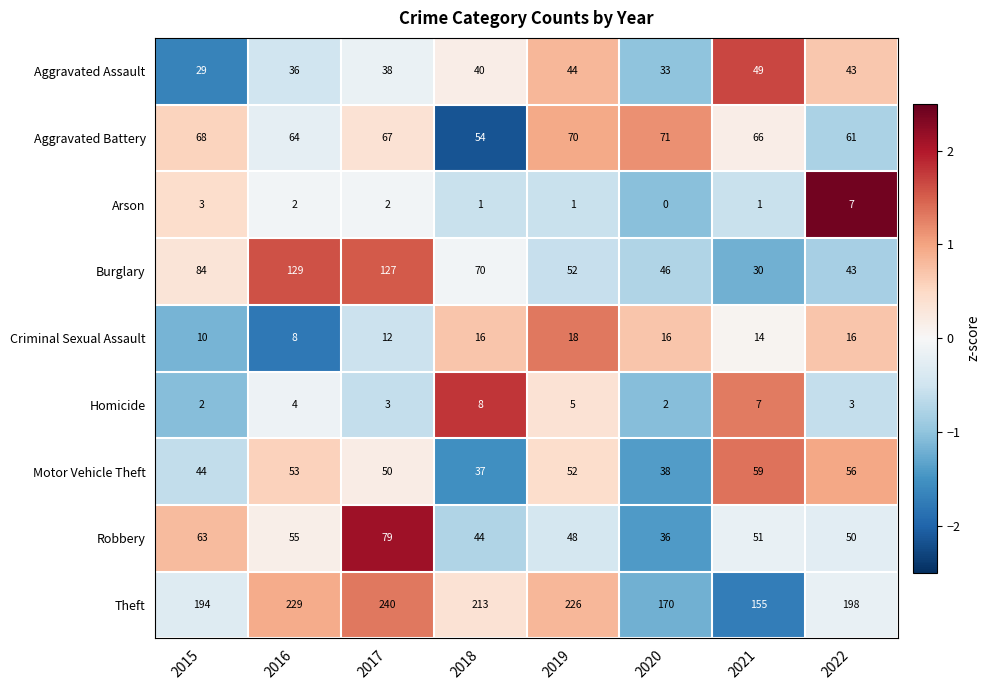

Which series has the largest range (max minus min)?

Burglary